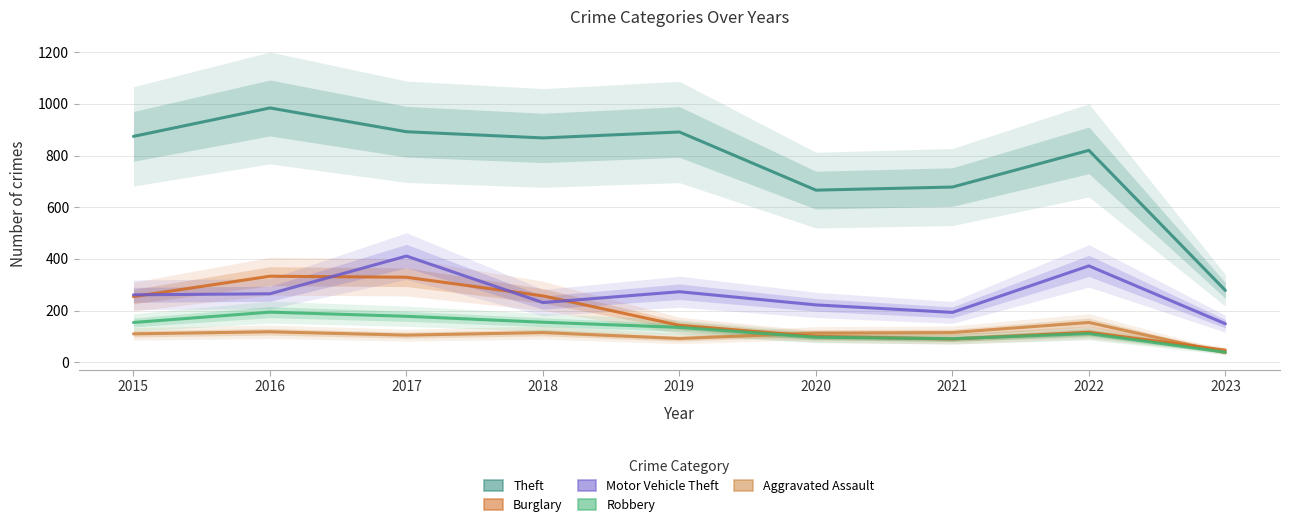

At 2016, list the series in order from smallest to largest.

Aggravated Assault, Robbery, Motor Vehicle Theft, Burglary, Theft